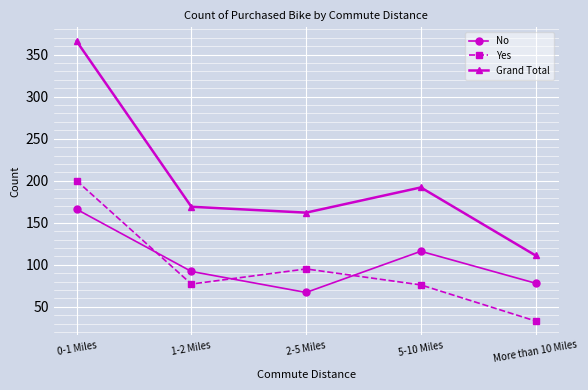

At 1-2 Miles, list the series in order from largest to smallest.

Grand Total, No, Yes